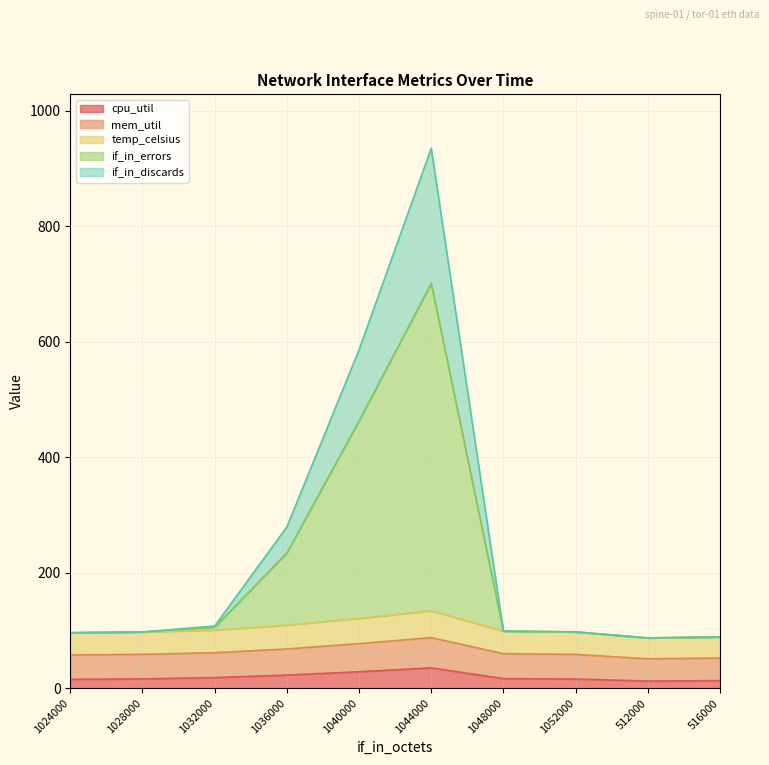

What is the label of the 3rd point from the right?

1052000